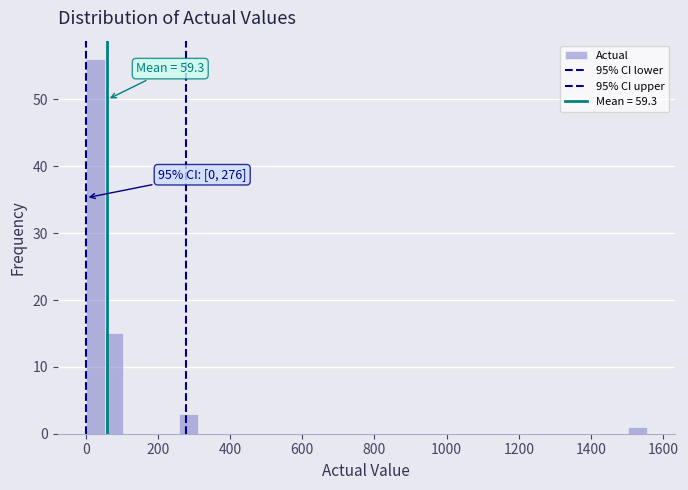

Read against the x-axis, roughly where is the centre of the tallest bar?

20